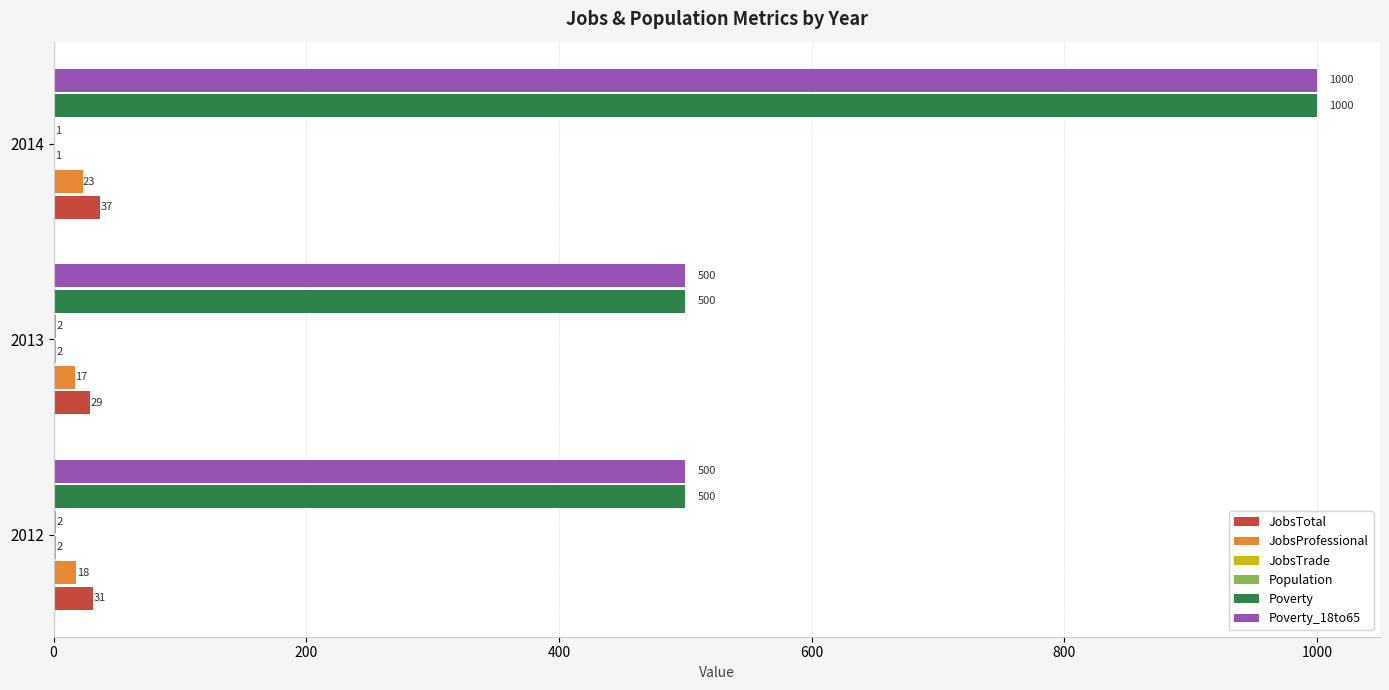

Count the JobsProfessional values in the range 17 to 23.

3